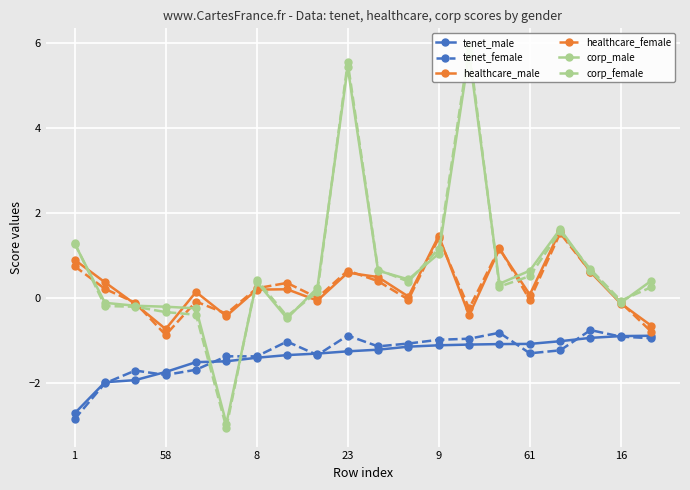

True or false: tenet_male has a value of -1.3 at 7.

True